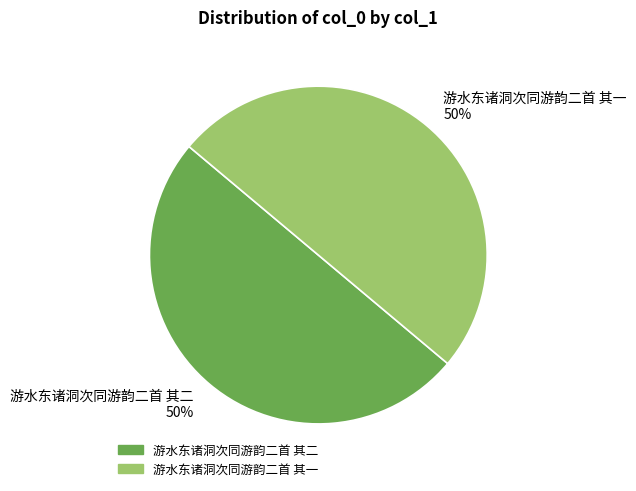

To the nearest percent, what percentage of the pie is 游水东诸洞次同游韵二首 其一?

50%